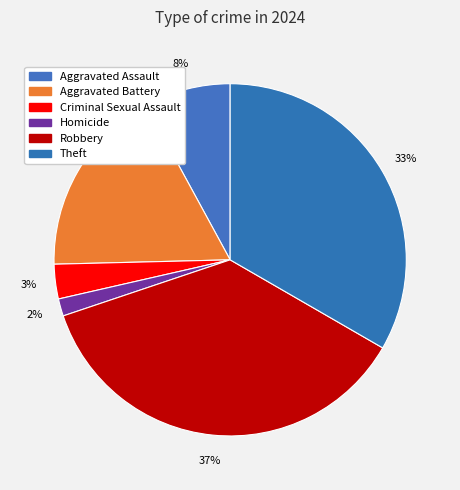

Rank the categories by value from highest to lowest.

Robbery, Theft, Aggravated Battery, Aggravated Assault, Criminal Sexual Assault, Homicide